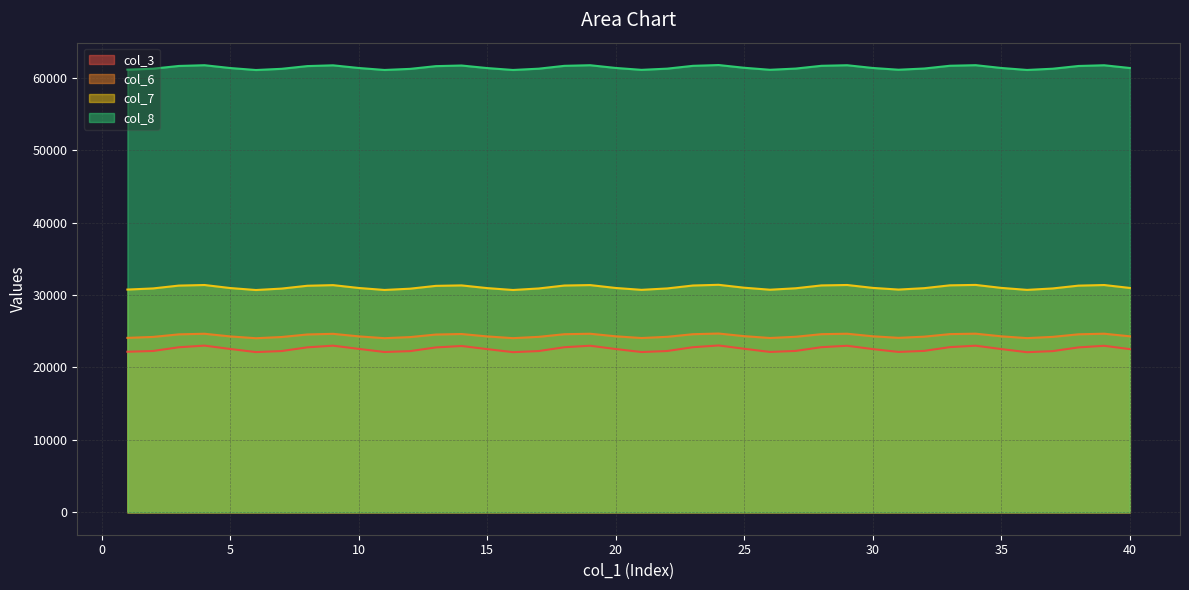

The value of col_8 at 12 is 61206.4. True or false?

True